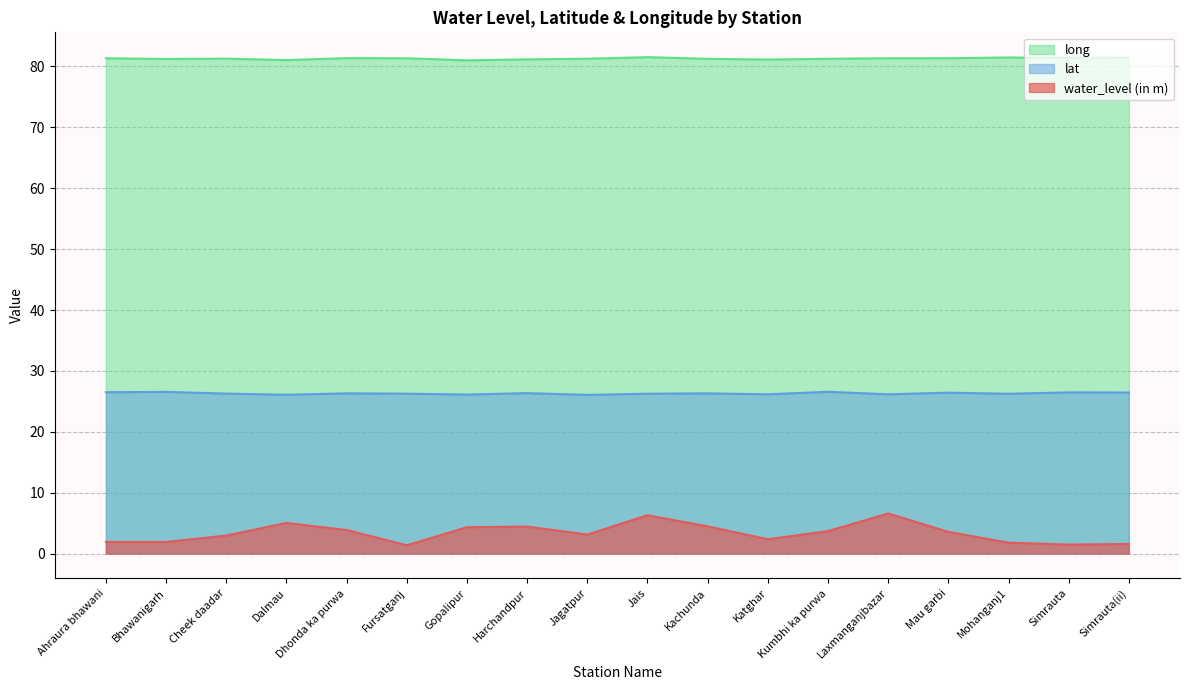

What is the difference between the highest and lowest values at Kachunda?

76.8